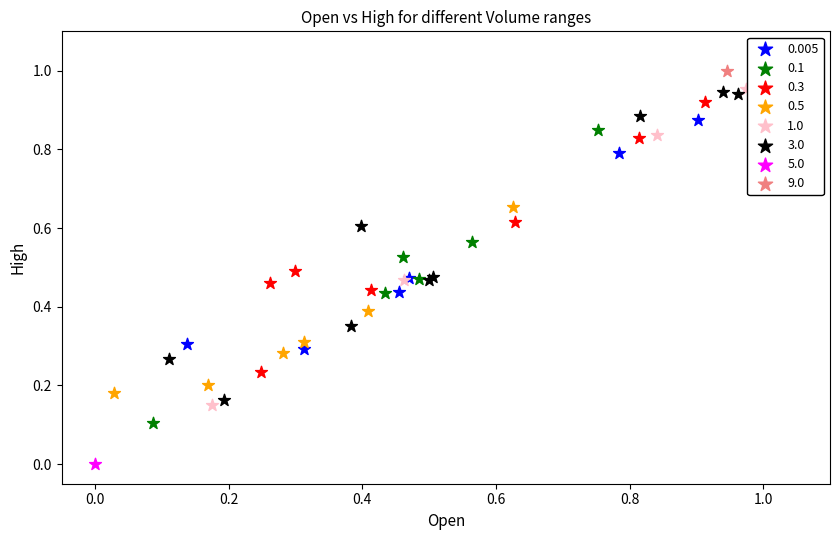

Which series contains the lowest Y value?

5.0